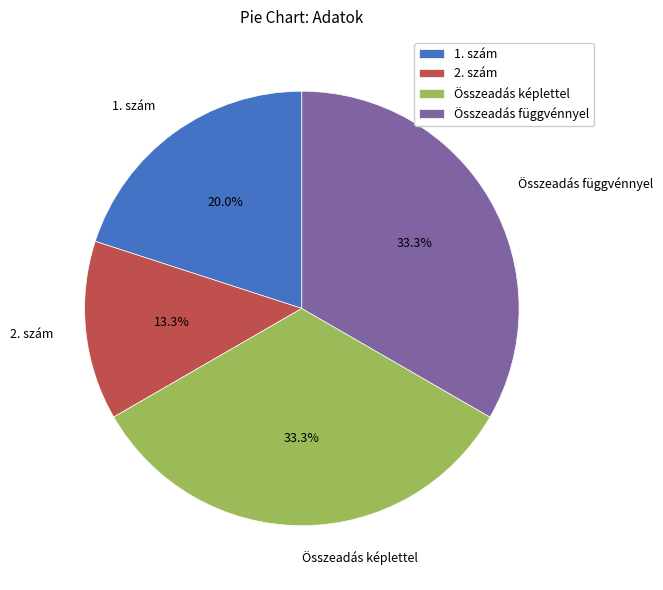

What percentage is the 1. szám slice, to the nearest percent?

20%